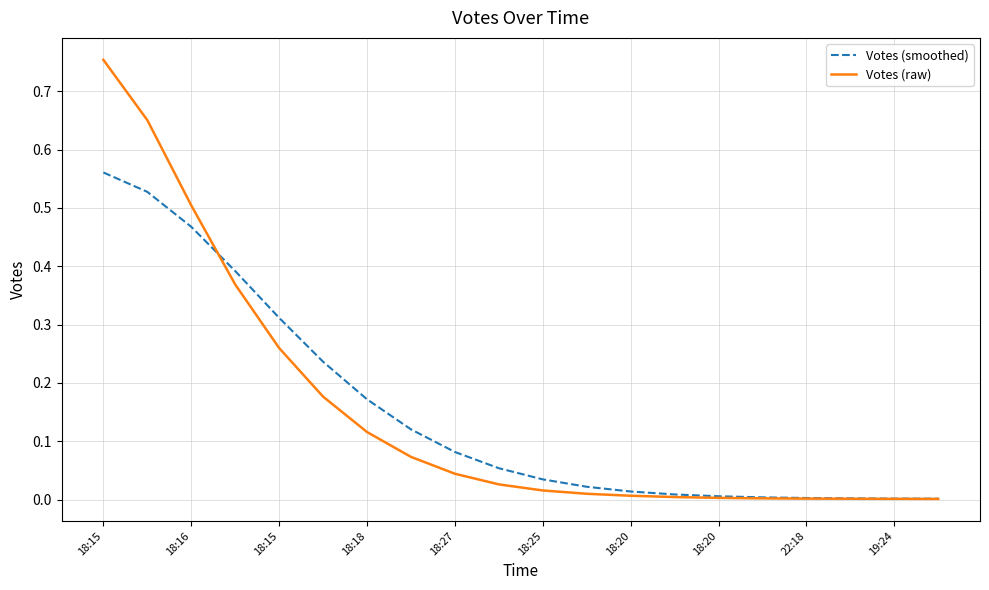

Which series has the widest spread of values?

Votes (raw)